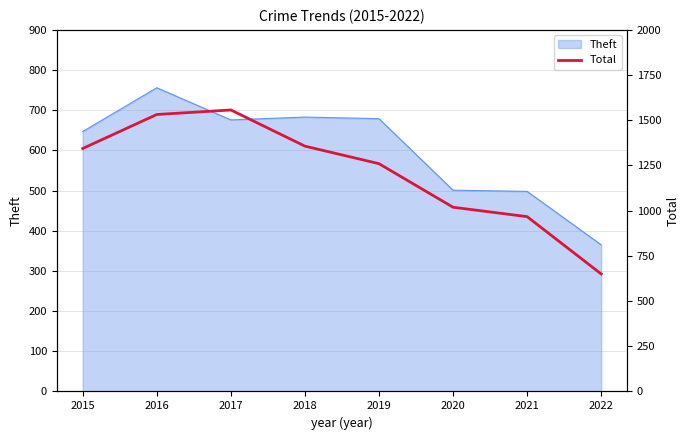

How many points are higher than both their immediate neighbors (excluding endpoints)?

1